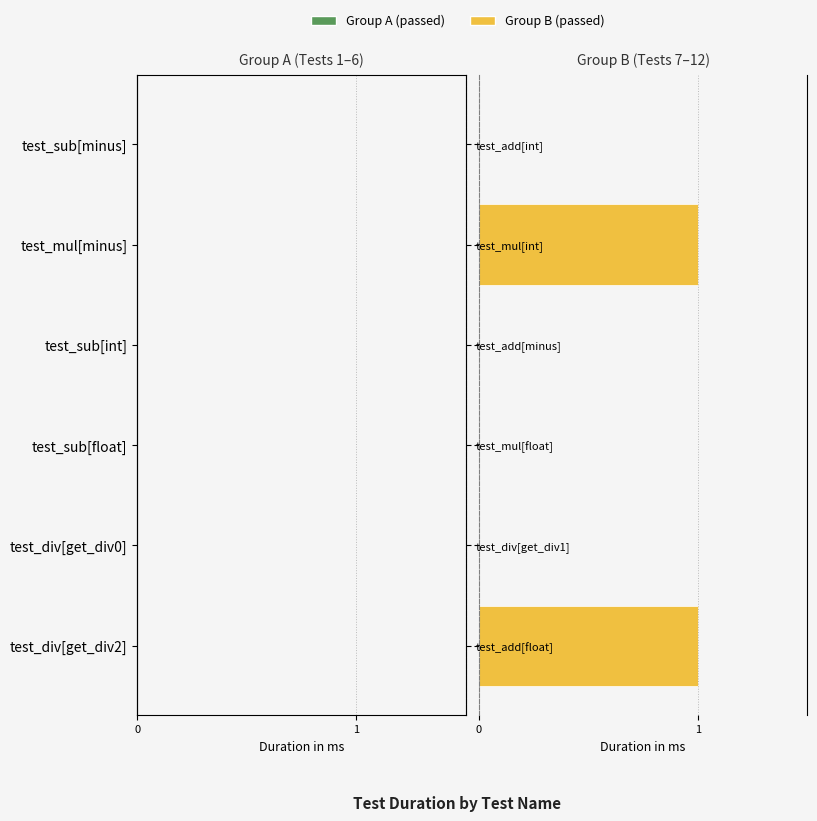

How many categories are shown in the chart?

6